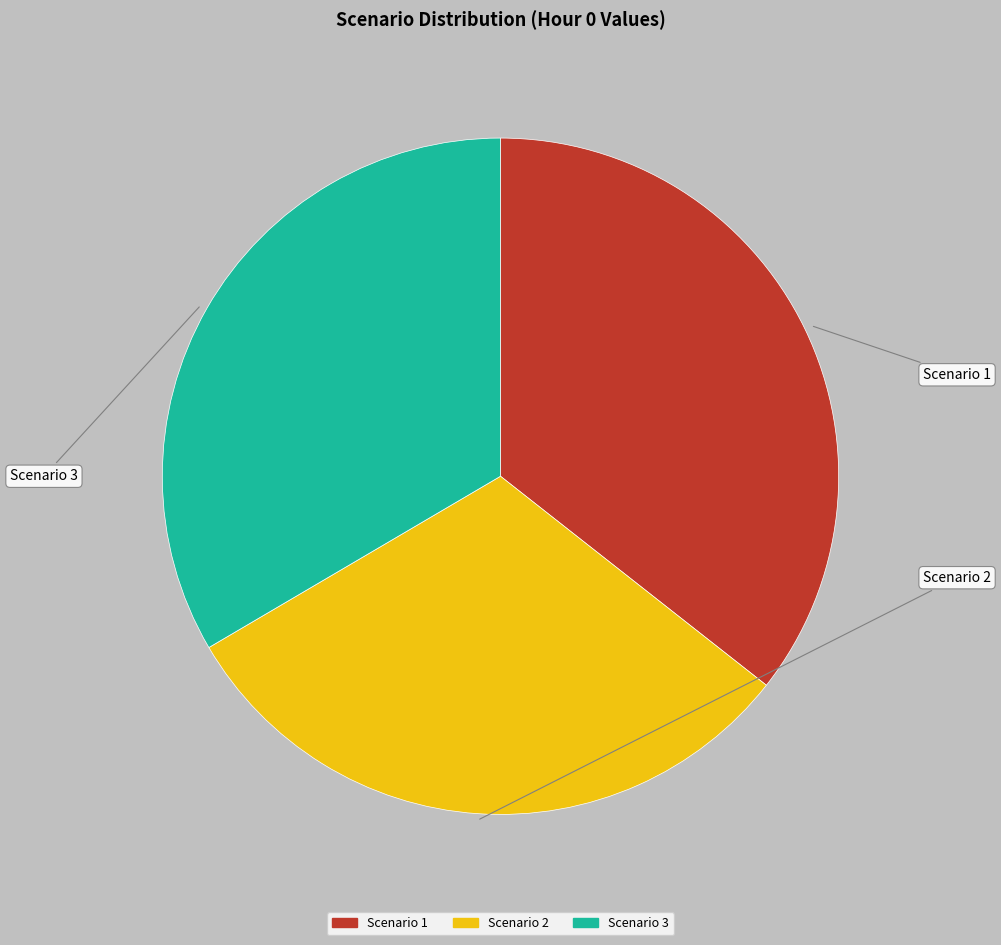

Combined, do Scenario 3 and Scenario 2 account for over 50%?

Yes